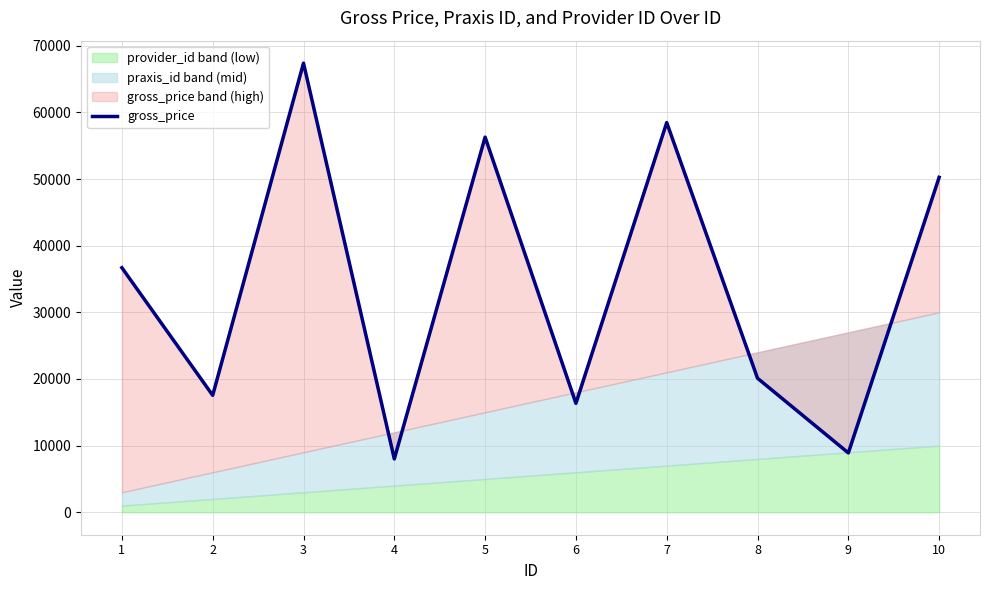

Reading left to right, what are all the values shown in this chart?

1=36689	2=17546	3=67388	4=8005	5=56284	6=16344	7=58465	8=20109	9=8905	10=50254